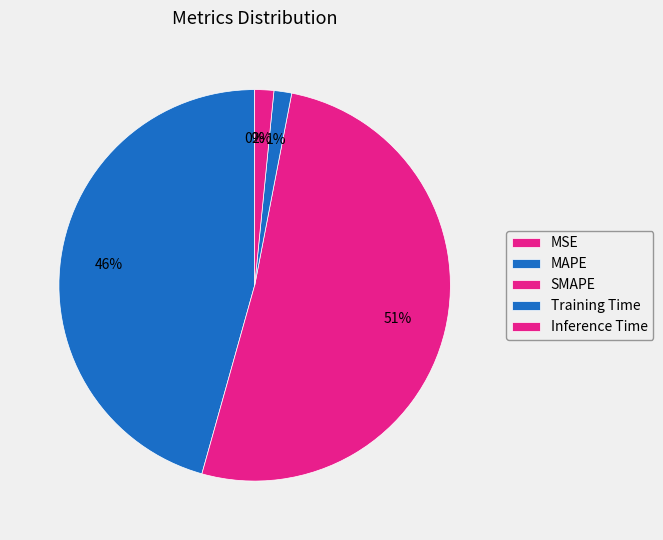

Is it true that Inference Time is 1% of the pie?

False